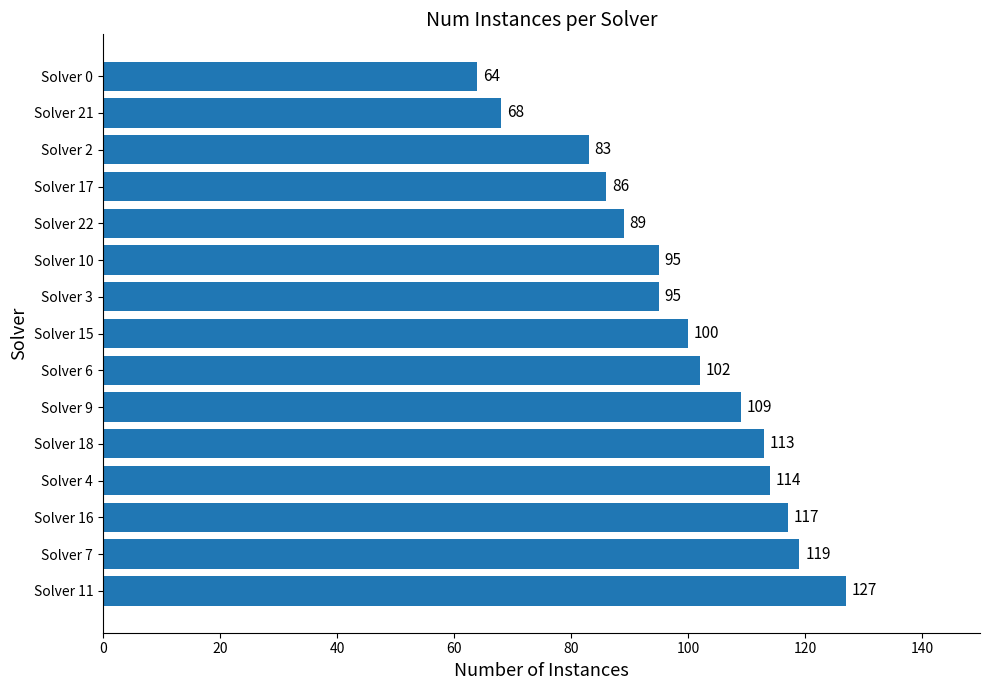

The chart shows a value of 122 at Solver 21. True or false?

False